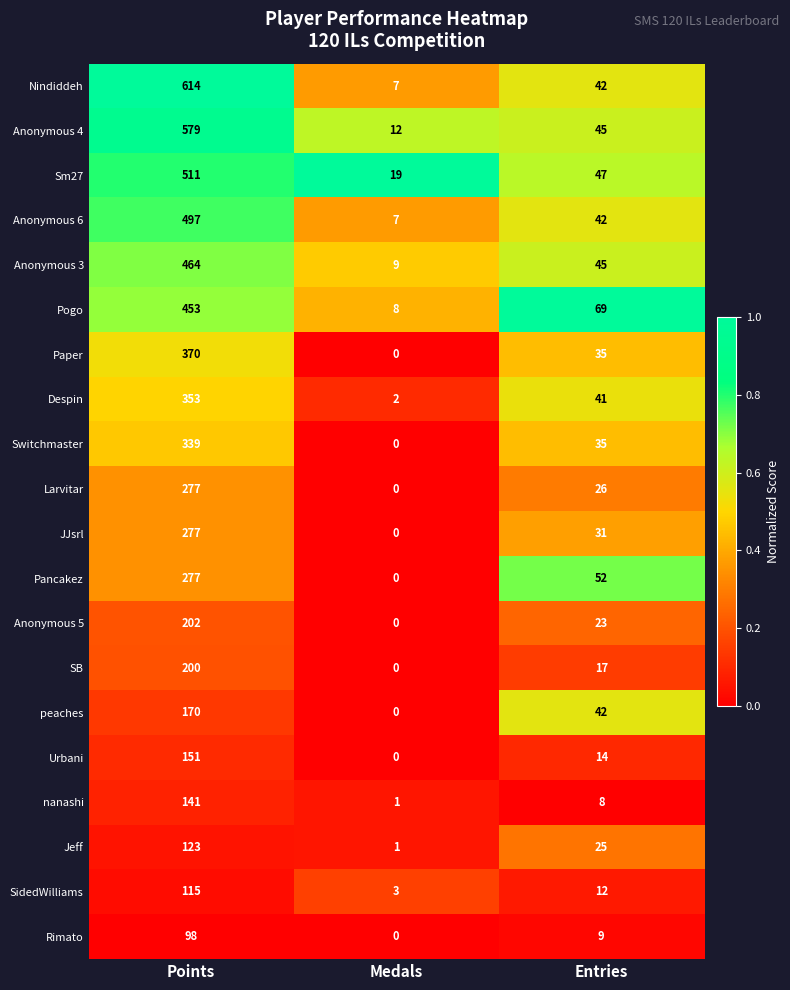

Is the value of Paper at Points greater than the value of Sm27 at Entries?

Yes